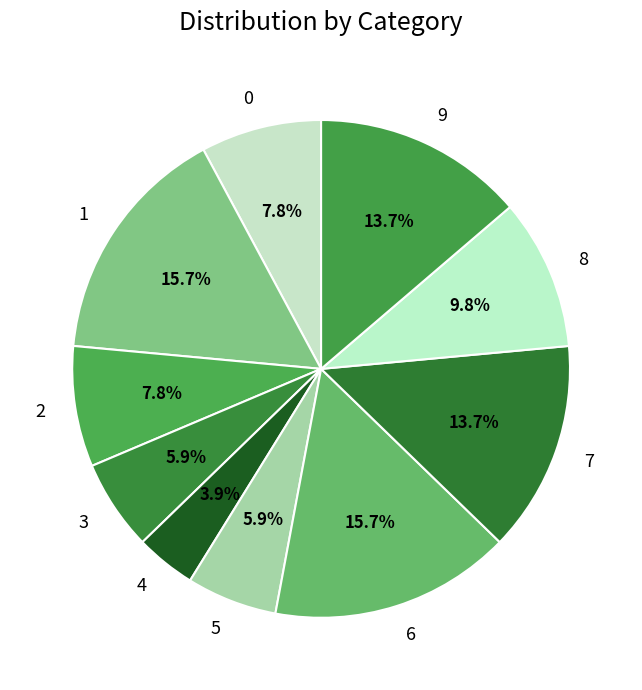

Which slice is the smallest?

4